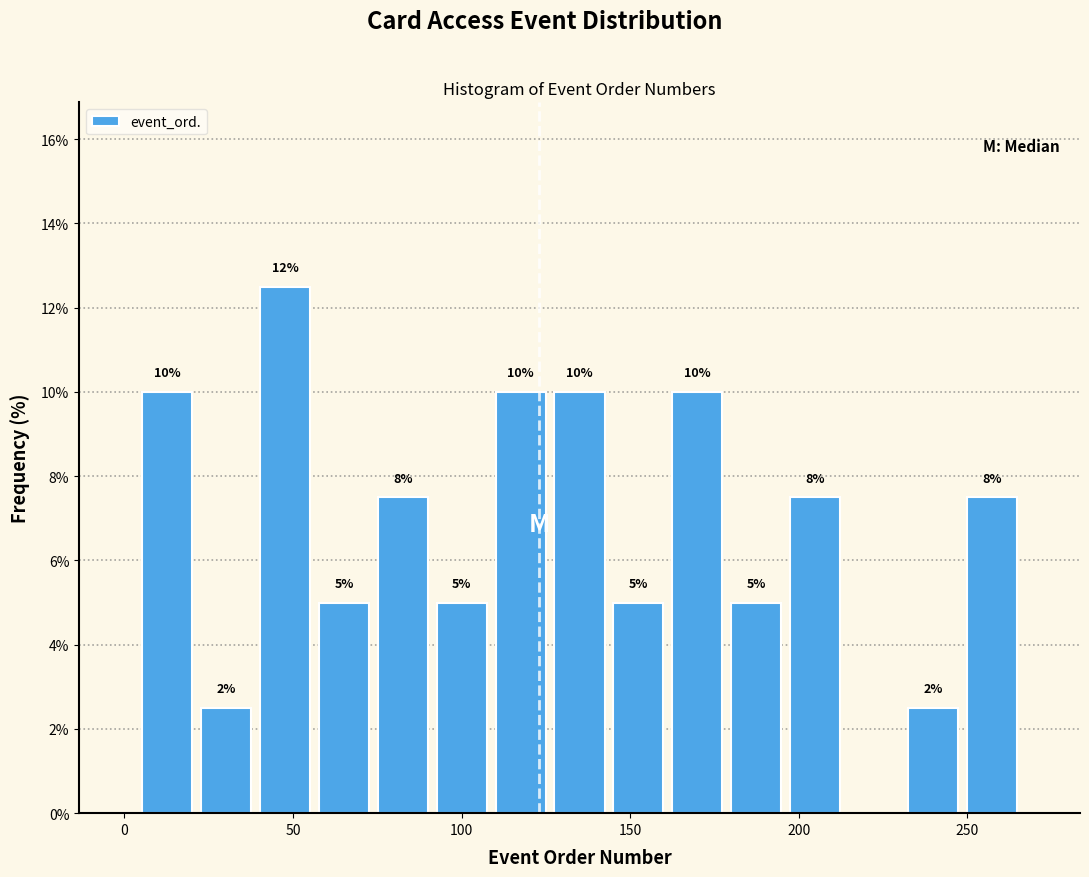

Read against the x-axis, roughly where is the centre of the tallest bar?

50